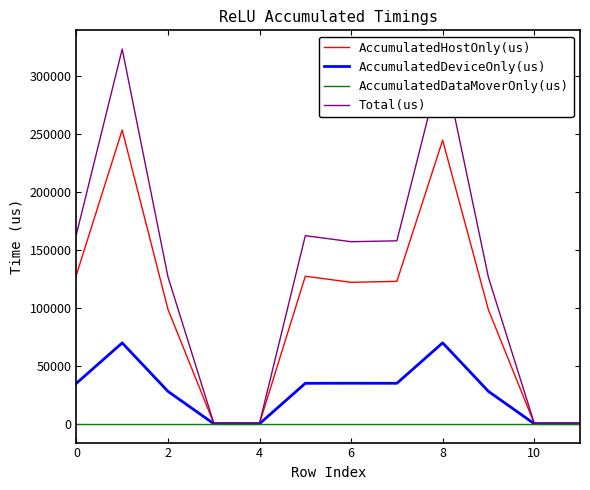

Which series has the widest spread of values?

Total(us)